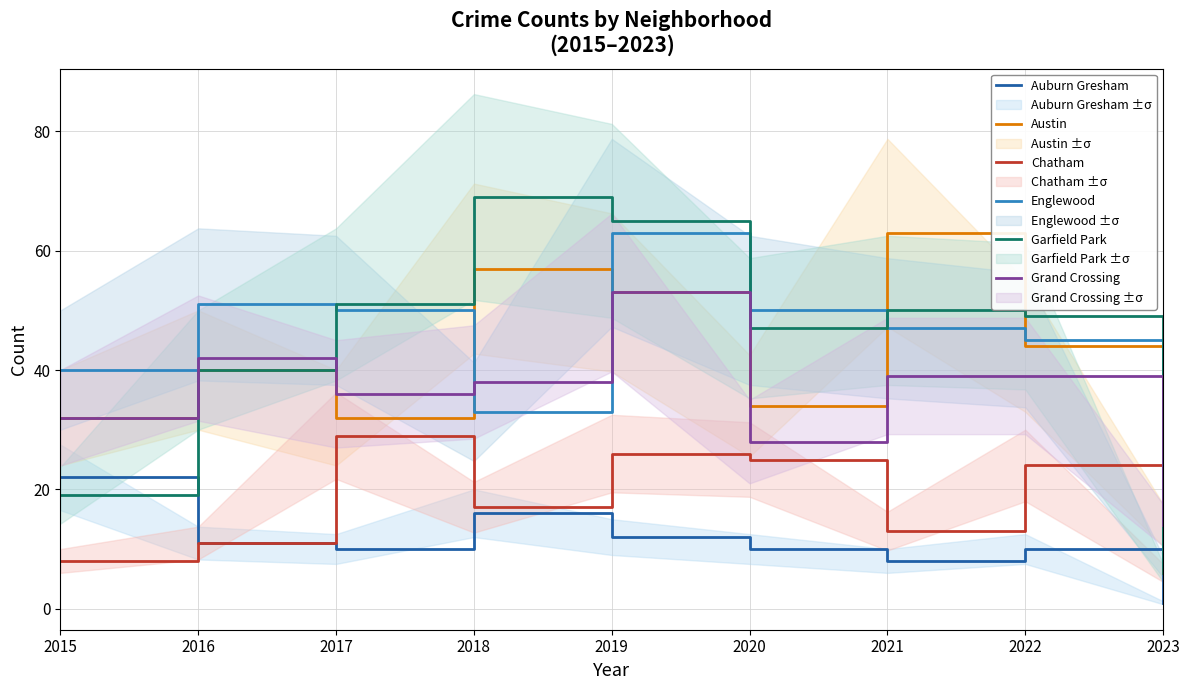

Reading right to left, list all the values displayed in this chart.

Auburn Gresham: 2023=1	2022=10	2021=8	2020=10	2019=12	2018=16	2017=10	2016=11	2015=22
Austin: 2023=14	2022=44	2021=63	2020=34	2019=53	2018=57	2017=32	2016=40	2015=32
Chatham: 2023=6	2022=24	2021=13	2020=25	2019=26	2018=17	2017=29	2016=11	2015=8
Englewood: 2023=7	2022=45	2021=47	2020=50	2019=63	2018=33	2017=50	2016=51	2015=40
Garfield Park: 2023=6	2022=49	2021=50	2020=47	2019=65	2018=69	2017=51	2016=40	2015=19
Grand Crossing: 2023=14	2022=39	2021=39	2020=28	2019=53	2018=38	2017=36	2016=42	2015=32